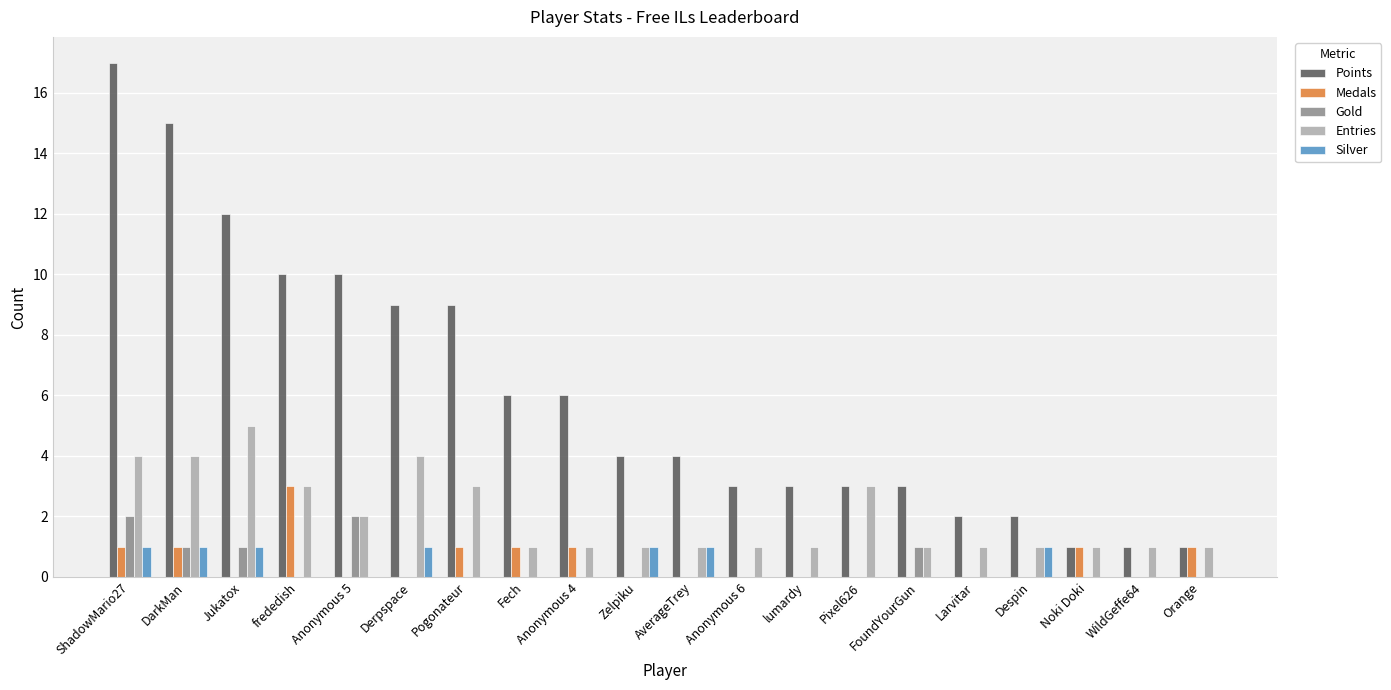

The value of Points at FoundYourGun is 3. True or false?

True